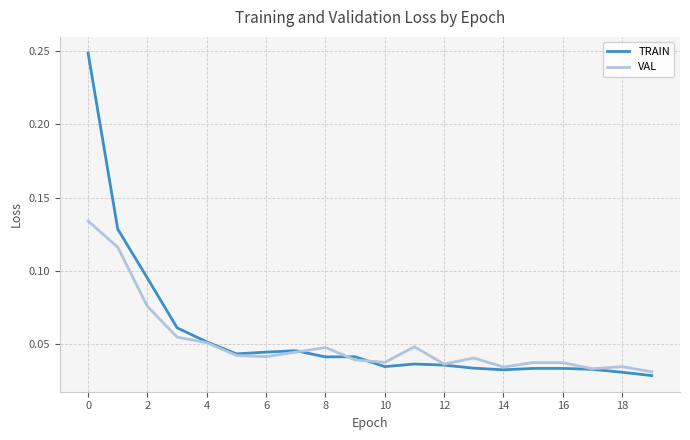

Which series has the widest spread of values?

TRAIN